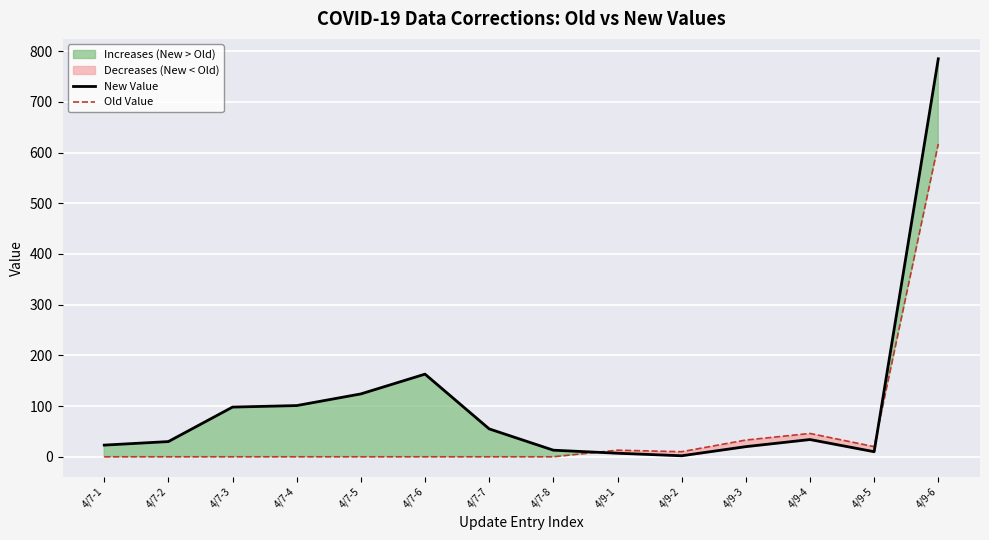

At which label is New Value closest to 393?

4/7-6